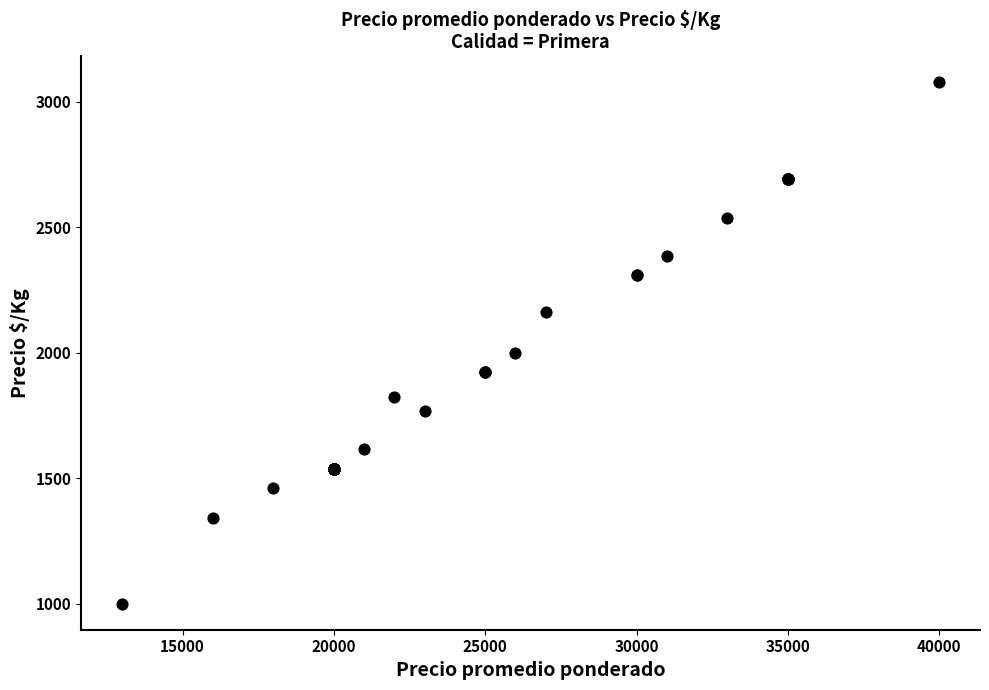

What Y value in the scatter plot is closest to 2038?

2000